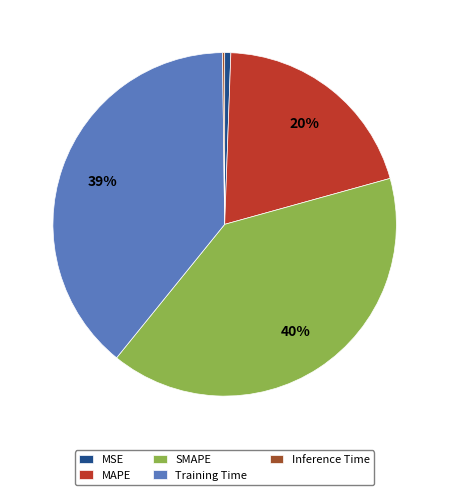

Is there a majority slice in this chart?

No